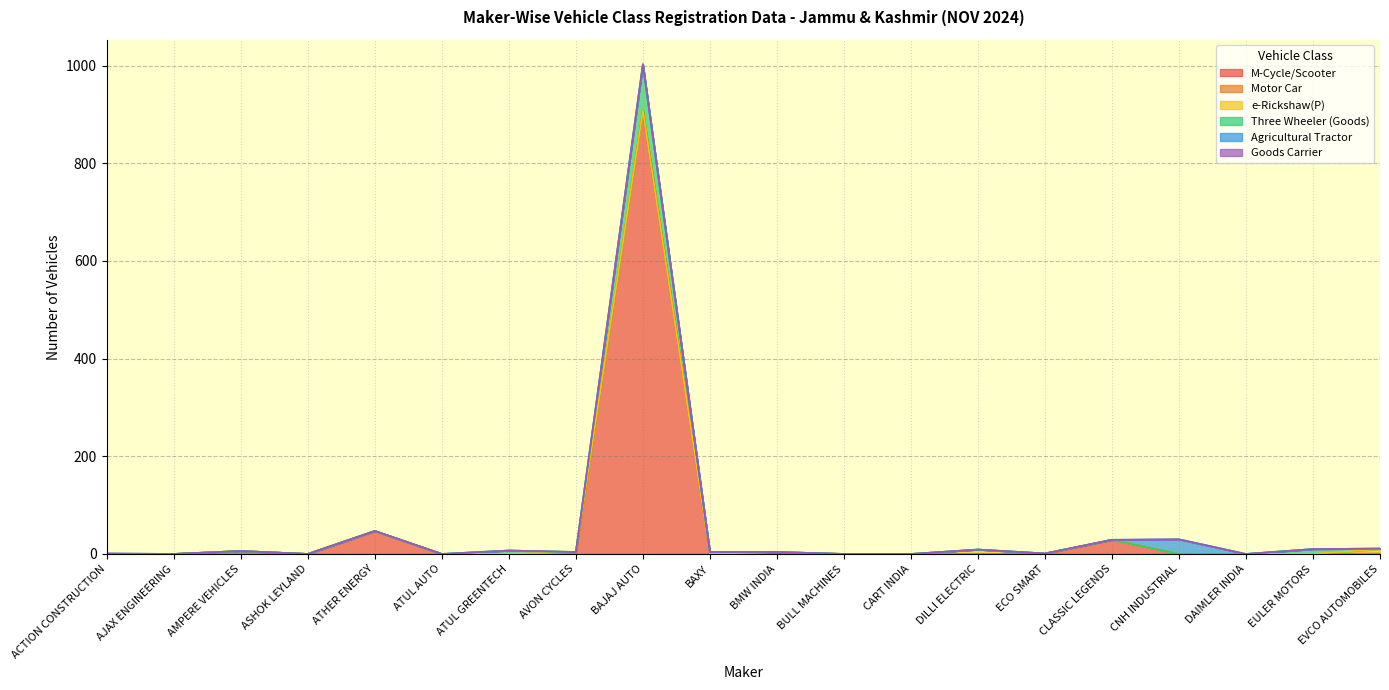

Between which two adjacent categories do Three Wheeler (Goods) and e-Rickshaw(P) first intersect?

ATUL GREENTECH and AVON CYCLES